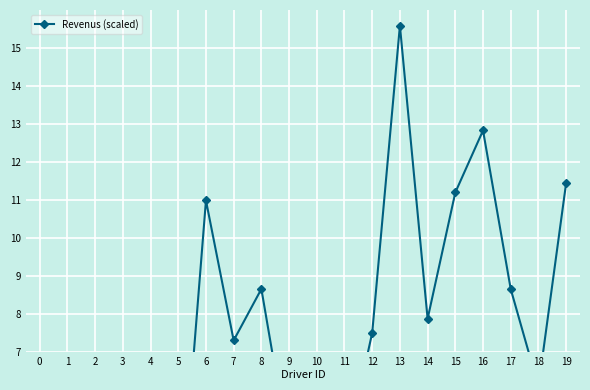

What is the change in value from 2 to 8?

+6.8